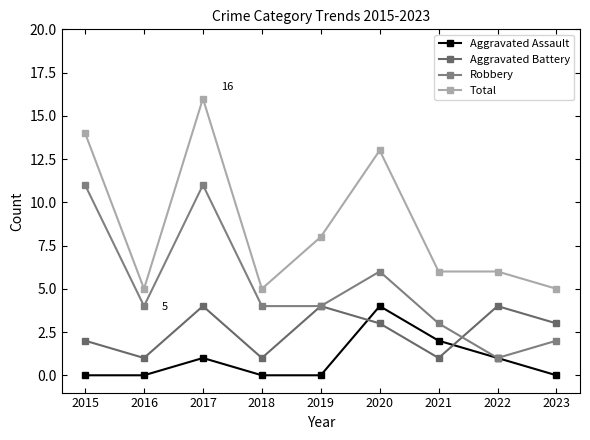

What is the spread (max minus min) of values at 2021?

5